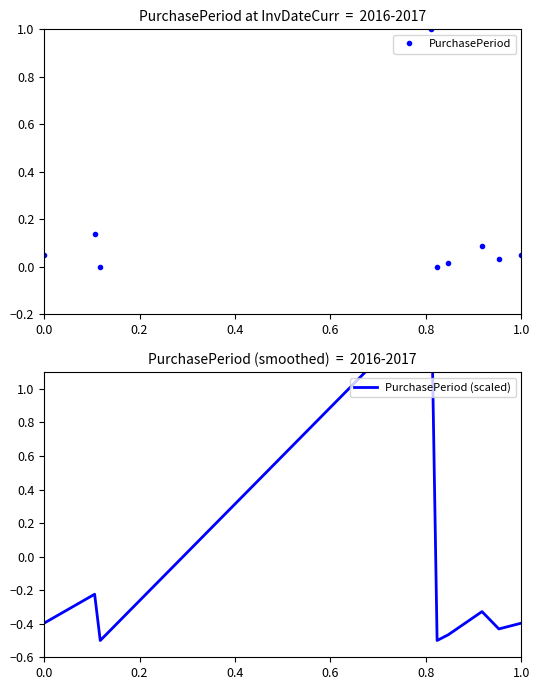

True or false: PurchasePeriod has more than 0 interior local peaks.

True